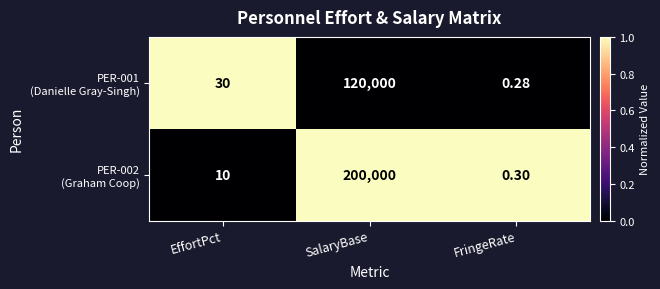

Which label corresponds to the largest value in the chart?

SalaryBase